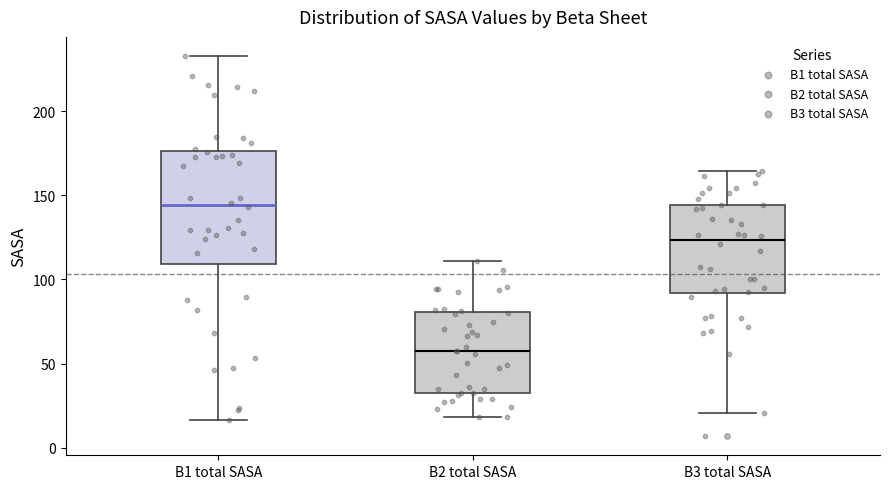

Which box has the highest median line?

B1 total SASA